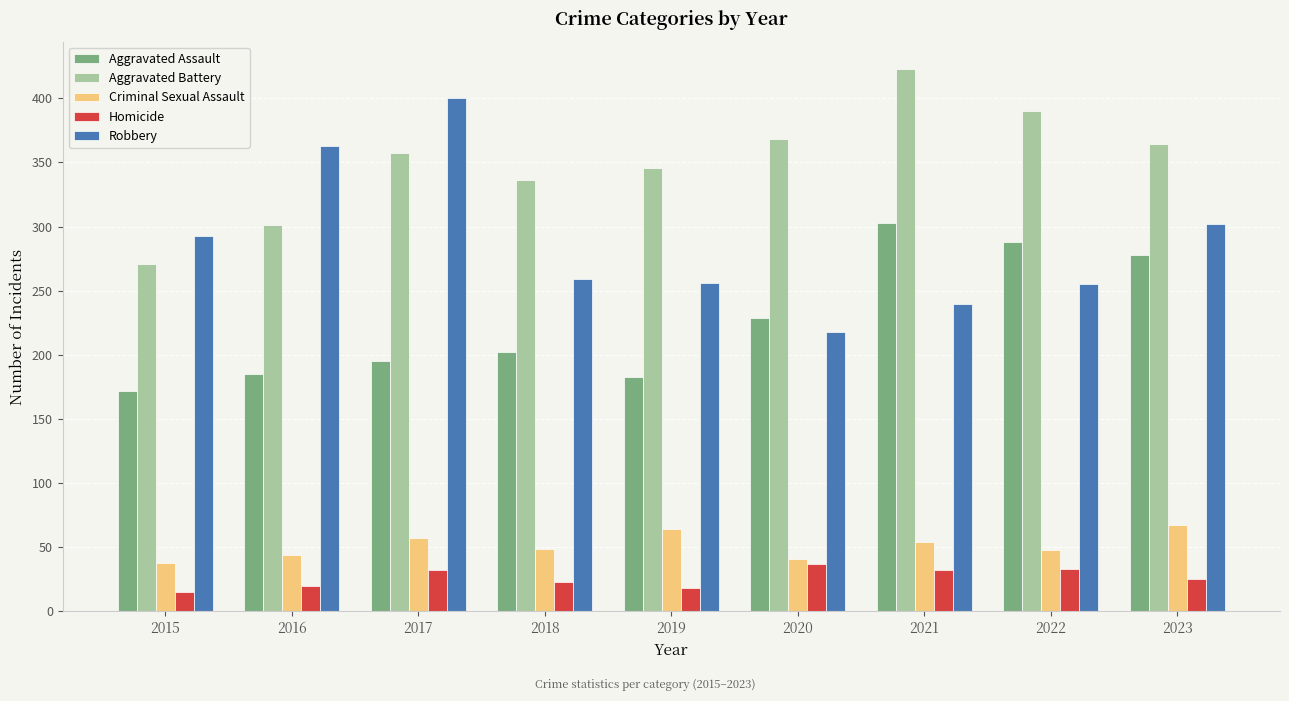

Is it true that Aggravated Battery equals 357 at 2017?

True